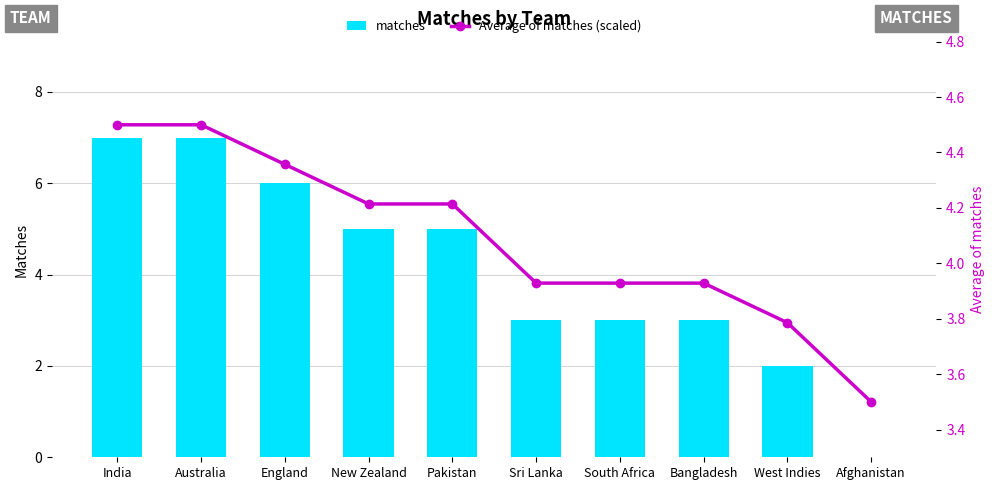

Reading left to right, what are all the values shown in this chart?

matches: India=7.0	Australia=7.0	England=6.0	New Zealand=5.0	Pakistan=5.0	Sri Lanka=3.0	South Africa=3.0	Bangladesh=3.0	West Indies=2.0	Afghanistan=0.0
Average of matches (scaled): India=4.5	Australia=4.5	England=4.4	New Zealand=4.2	Pakistan=4.2	Sri Lanka=3.9	South Africa=3.9	Bangladesh=3.9	West Indies=3.8	Afghanistan=3.5